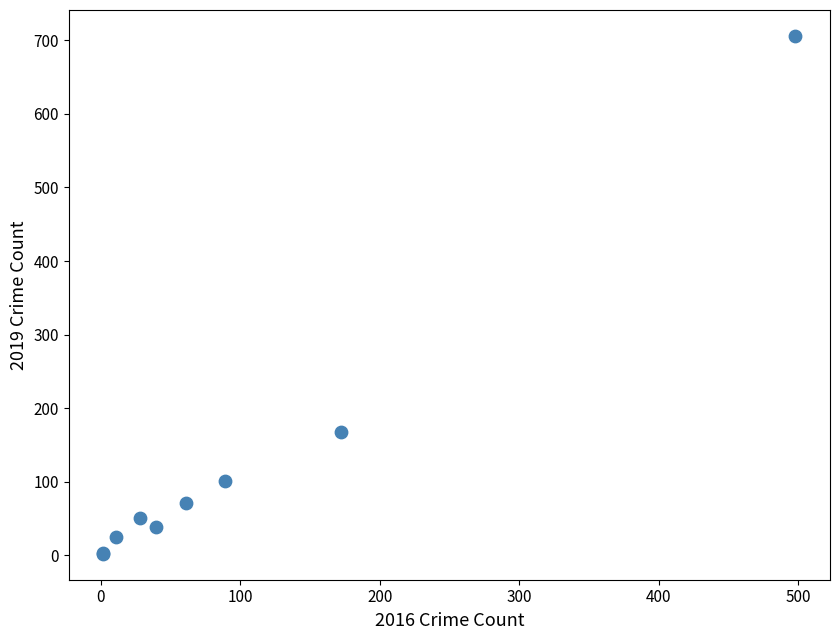

What Y value in the scatter plot is closest to 354?

168